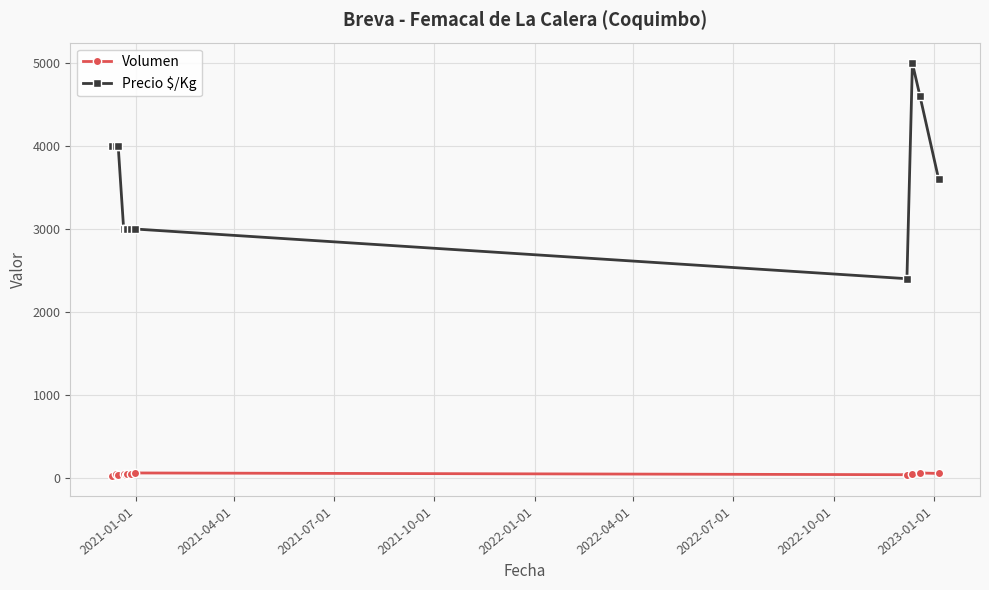

Which series has the largest range (max minus min)?

Precio $/Kg